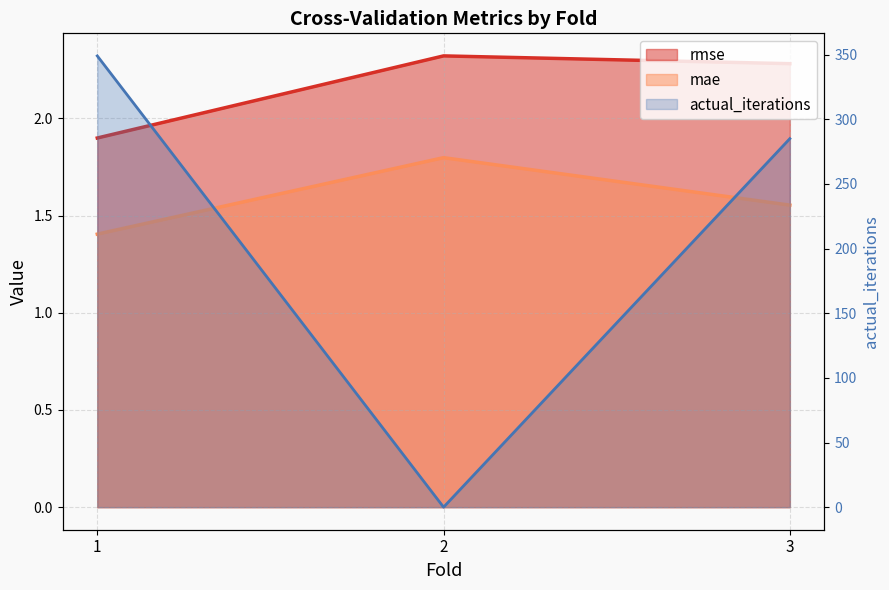

Which series has the largest range (max minus min)?

actual_iterations